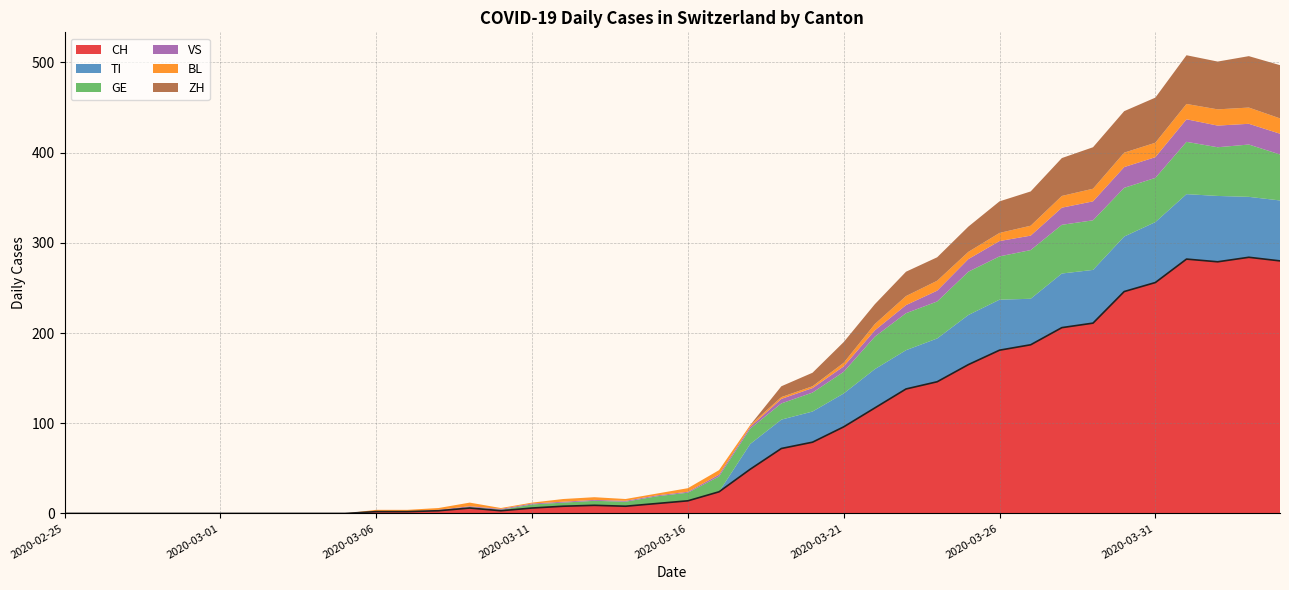

True or false: CH has a value of 284 at 2020-04-03.

True